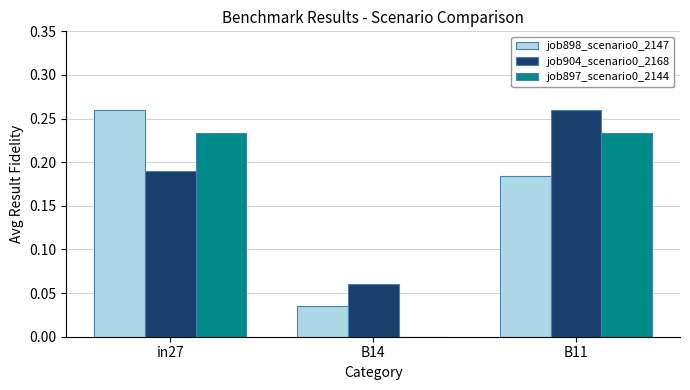

At which label does job904_scenario0_2168 reach its peak?

B11